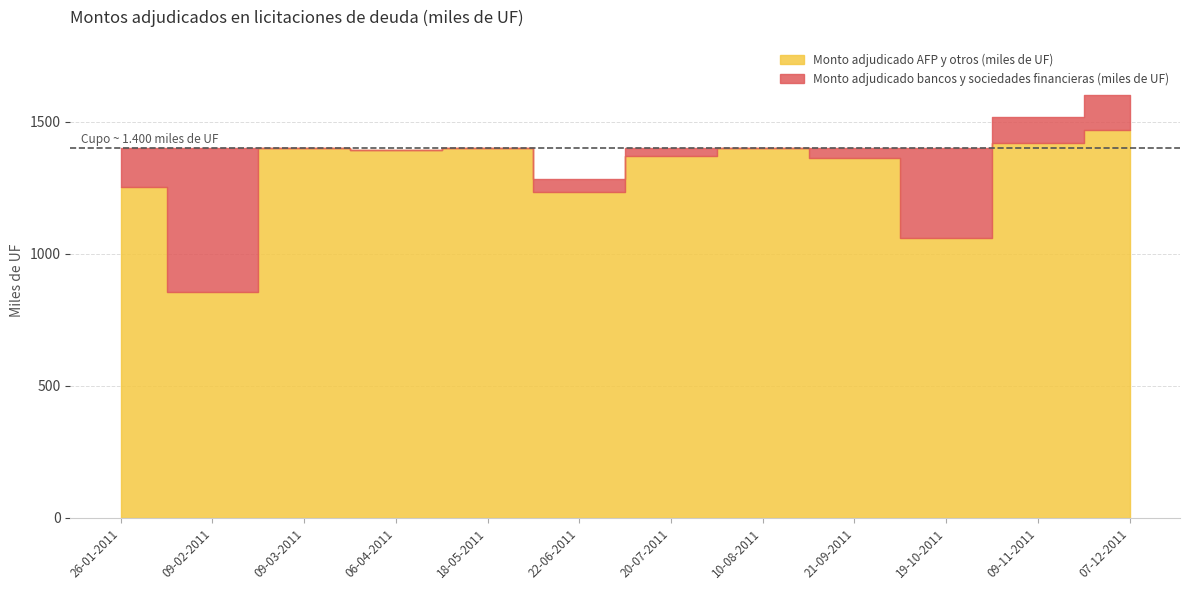

True or false: Monto adjudicado AFP y otros (miles de UF) and Monto adjudicado bancos y sociedades financieras (miles de UF) cross at least once.

False